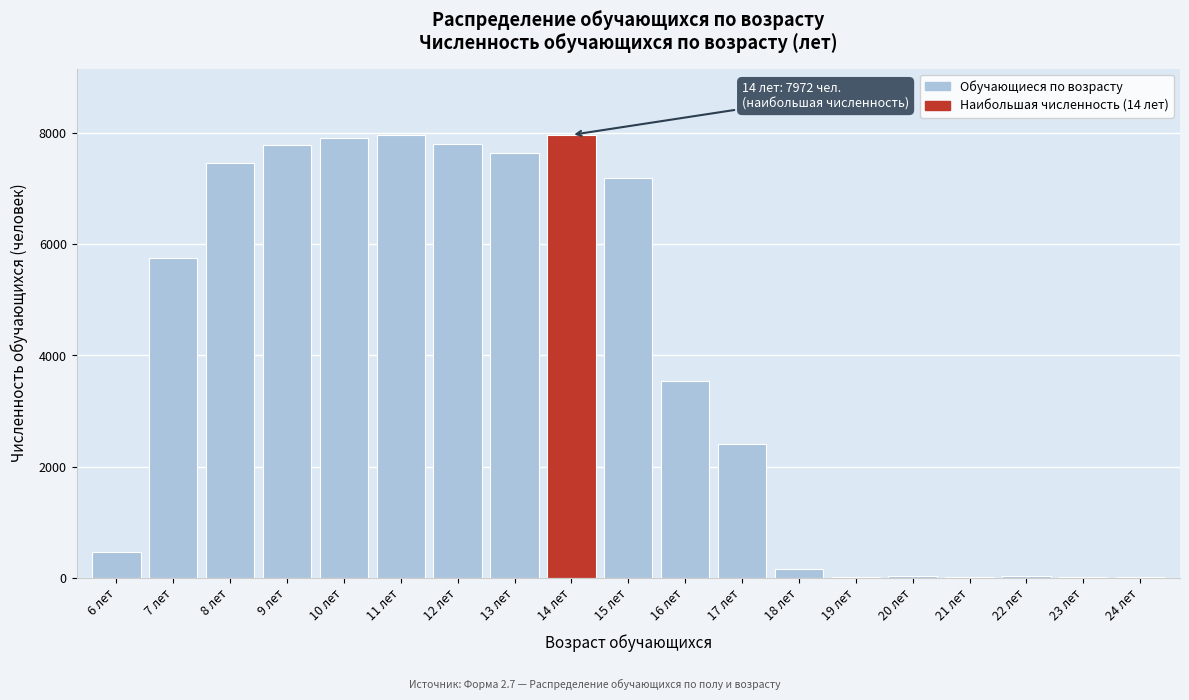

What is the sum of all values?

74178